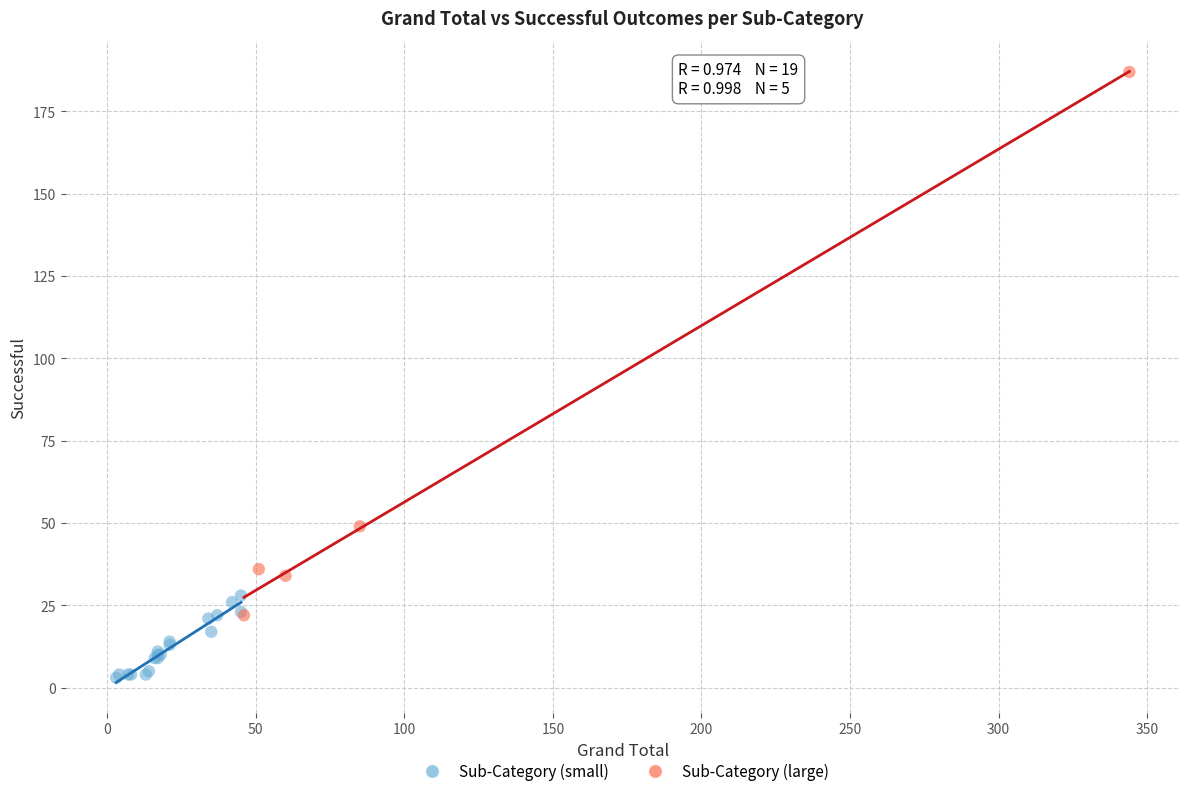

Which series contains the highest Y value?

Sub-Category (large)